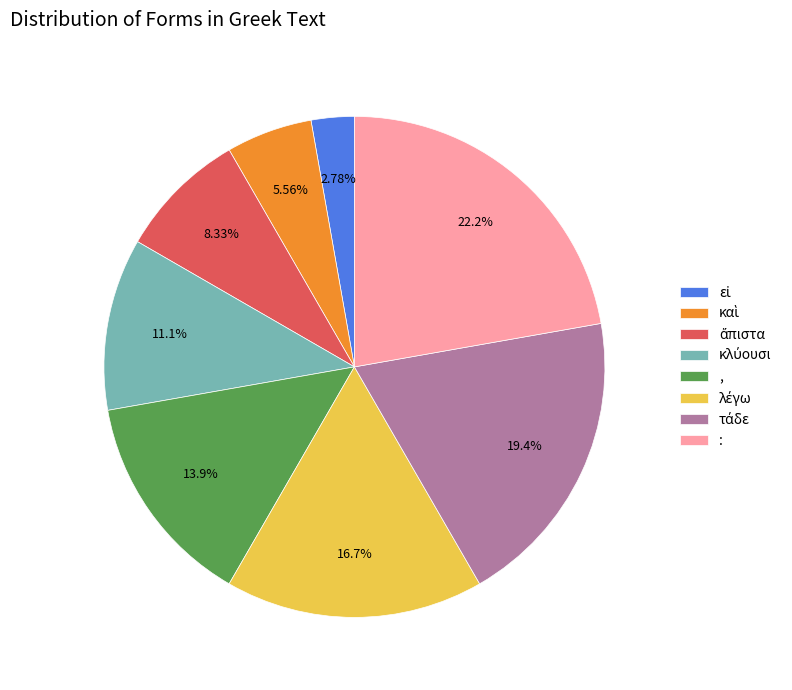

Is , the majority of the pie?

No